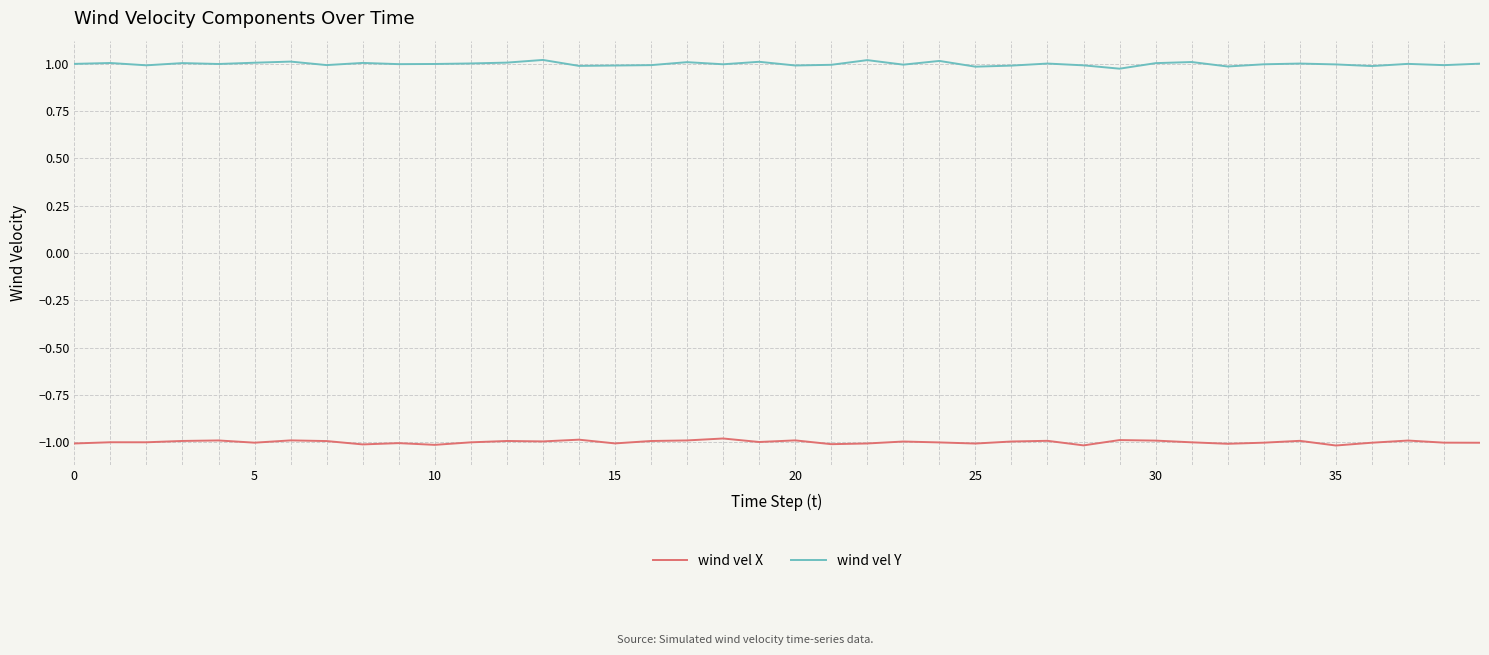

In wind vel Y, how many points are lower than both neighbors (excluding endpoints)?

13